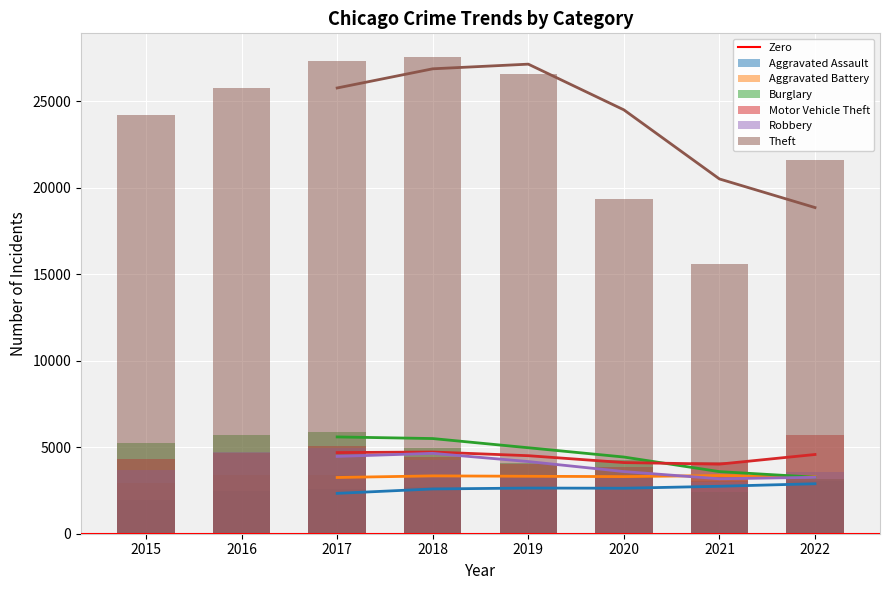

Is the value of Burglary at 2018 greater than the value of Robbery at 2019?

Yes